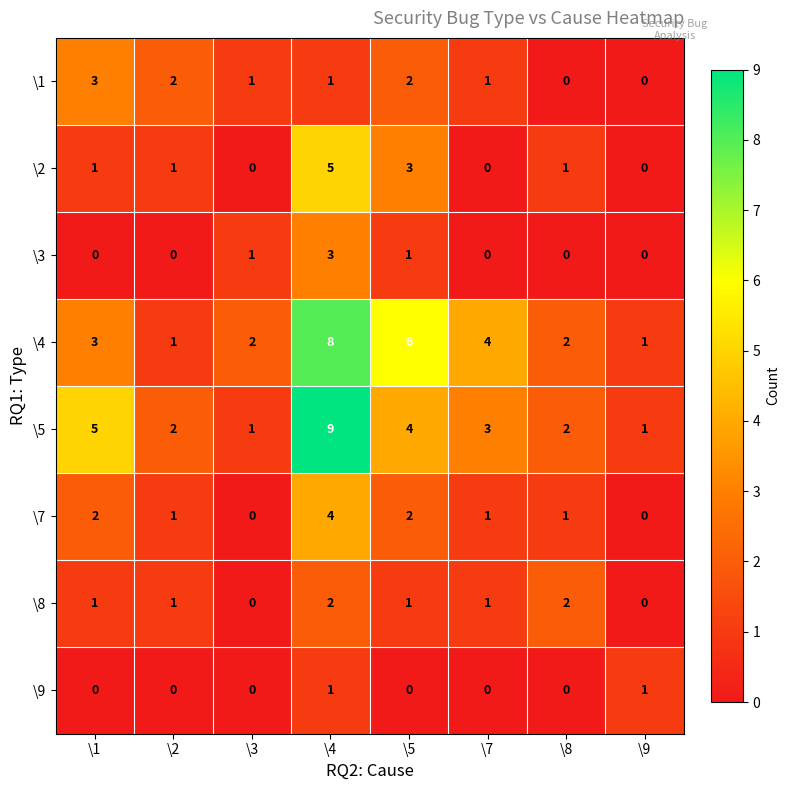

What is the sum of all \8 values?

8